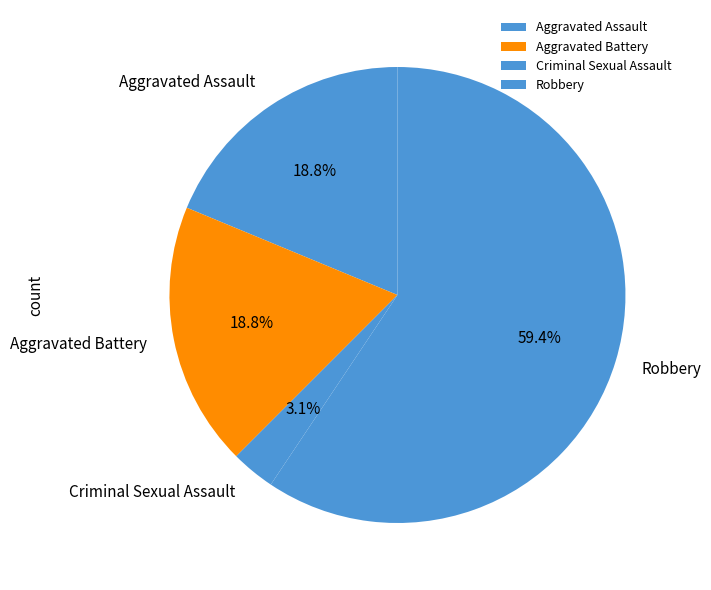

Which has a higher value, Aggravated Battery or Criminal Sexual Assault?

Aggravated Battery